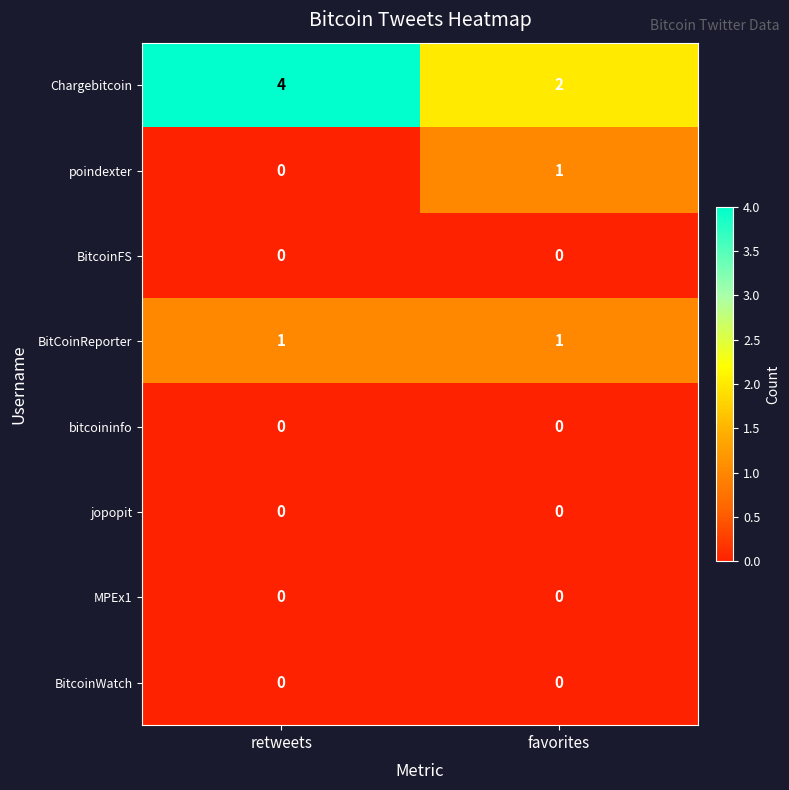

What is the greatest value displayed?

4